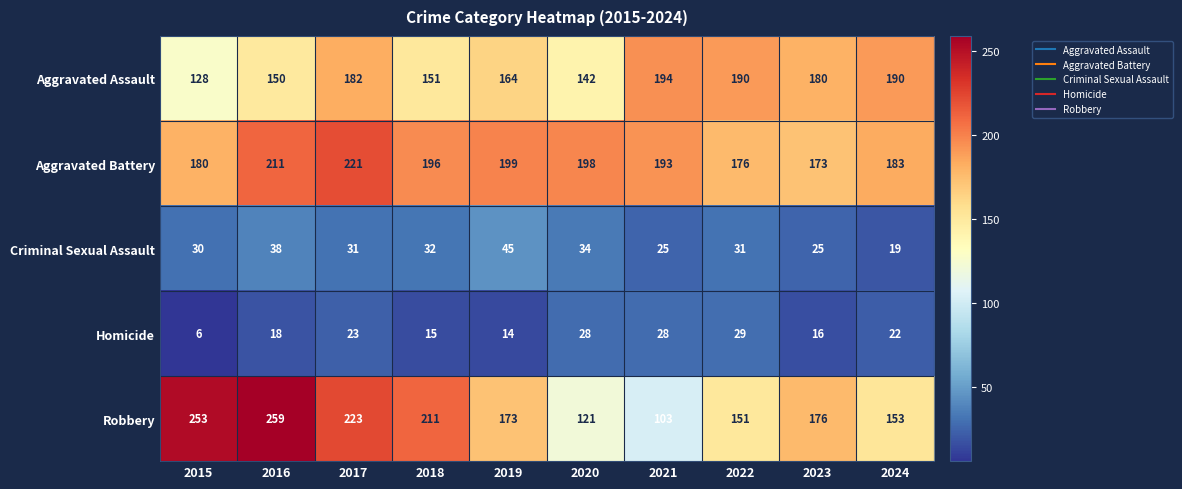

At which label does Aggravated Battery first exceed 196?

2016